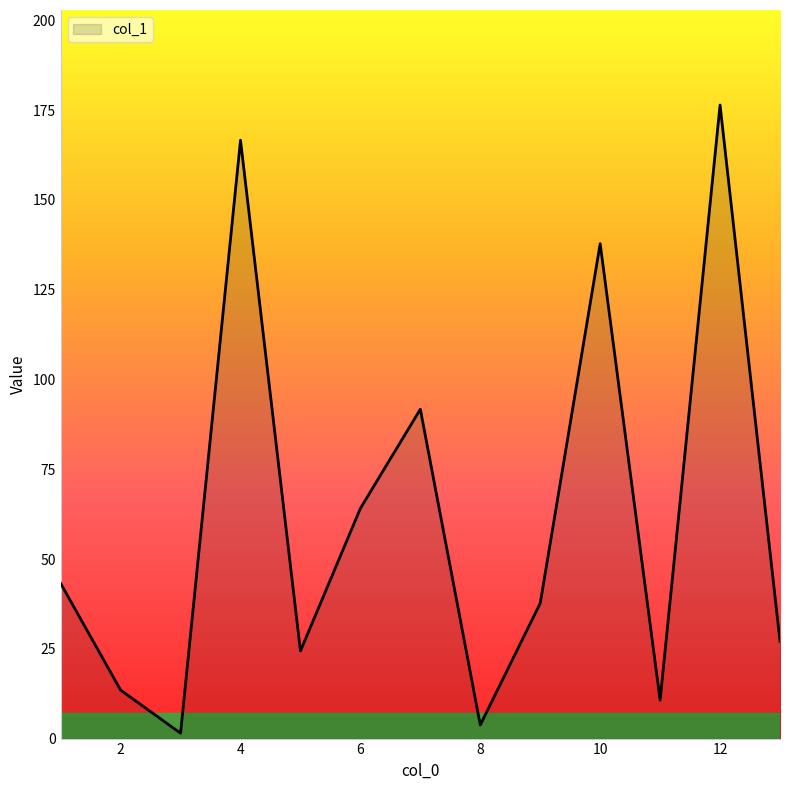

Does the chart have visible grid lines?

No